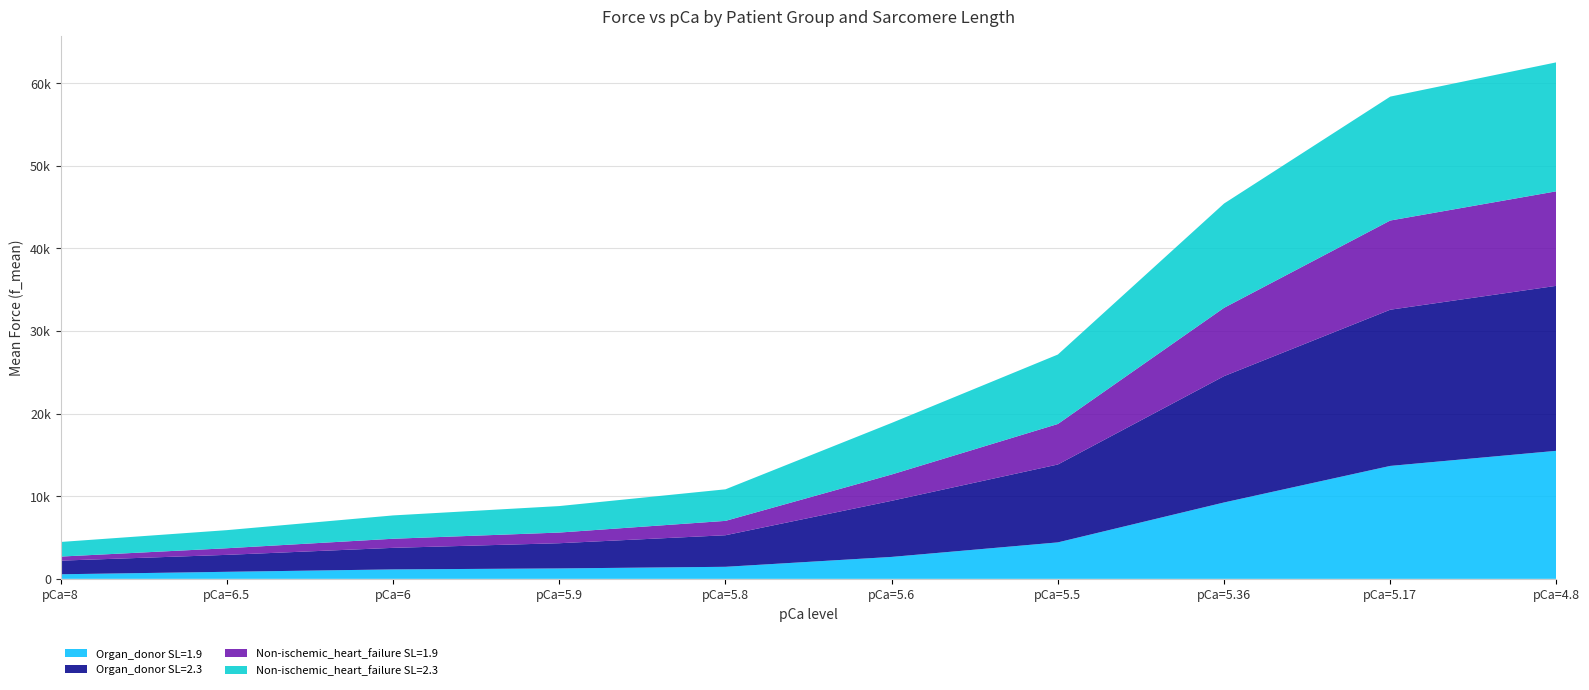

Reading left to right, what are all the values shown in this chart?

Organ_donor SL=1.9: 554.0	852.3	1143.7	1262.0	1458.3	2656.0	4413.3	9245.0	13669.7	15499.0
Organ_donor SL=2.3: 1649.3	2051.7	2608.7	3050.7	3821.0	6792.0	9428.7	15292.0	18907.3	19970.3
Non-ischemic_heart_failure SL=1.9: 493.3	800.7	1101.3	1291.0	1738.0	3184.0	4903.3	8269.0	10796.0	11443.3
Non-ischemic_heart_failure SL=2.3: 1767.9	2190.7	2824.6	3205.7	3820.0	6243.2	8406.8	12624.3	14998.6	15610.4